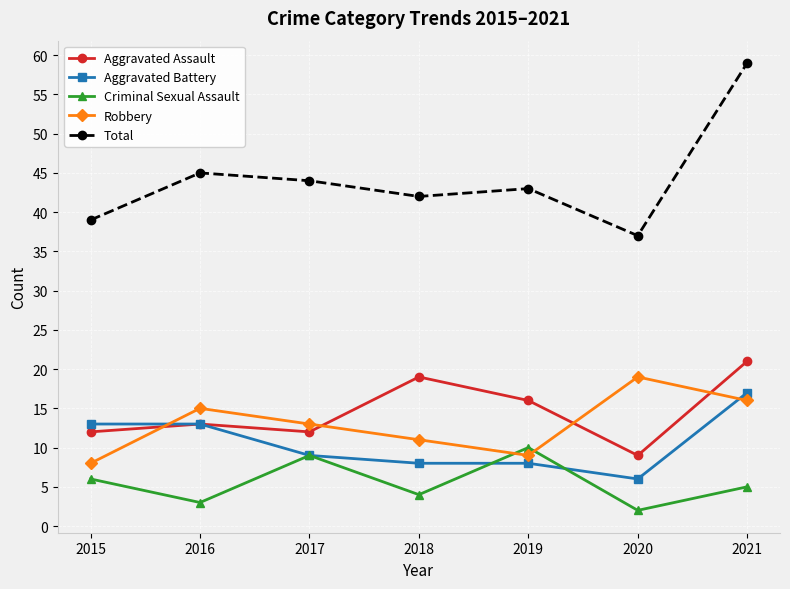

How many data points in Criminal Sexual Assault are less than 5?

3